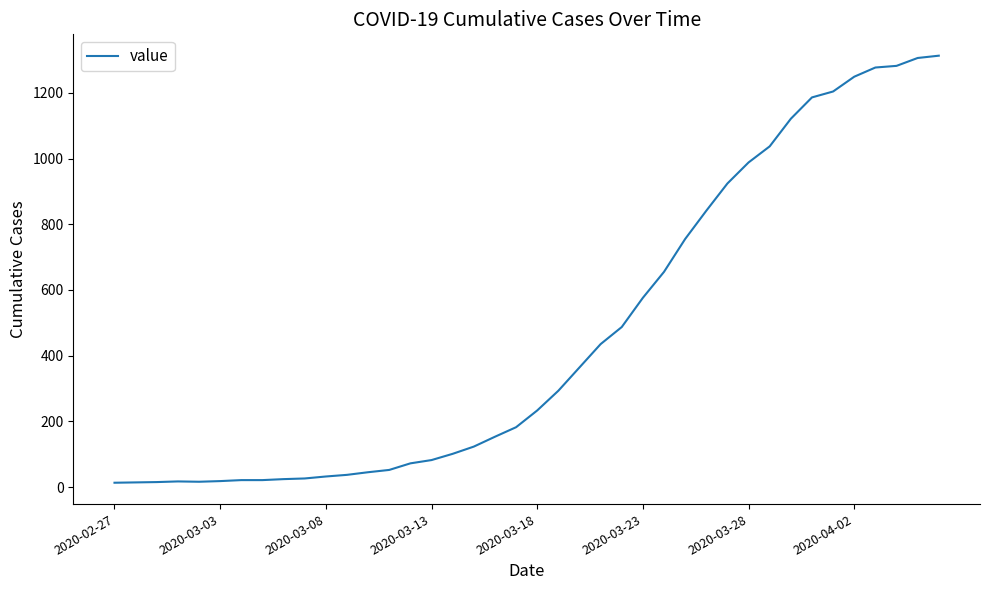

What is the difference between the maximum and minimum values?

1300